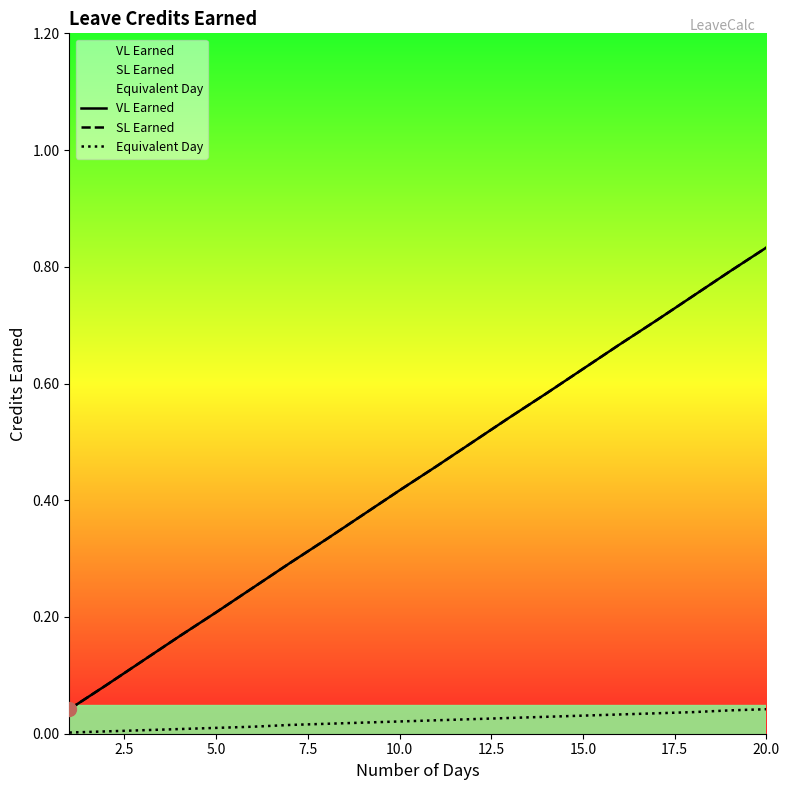

What is the greatest value displayed?

0.8